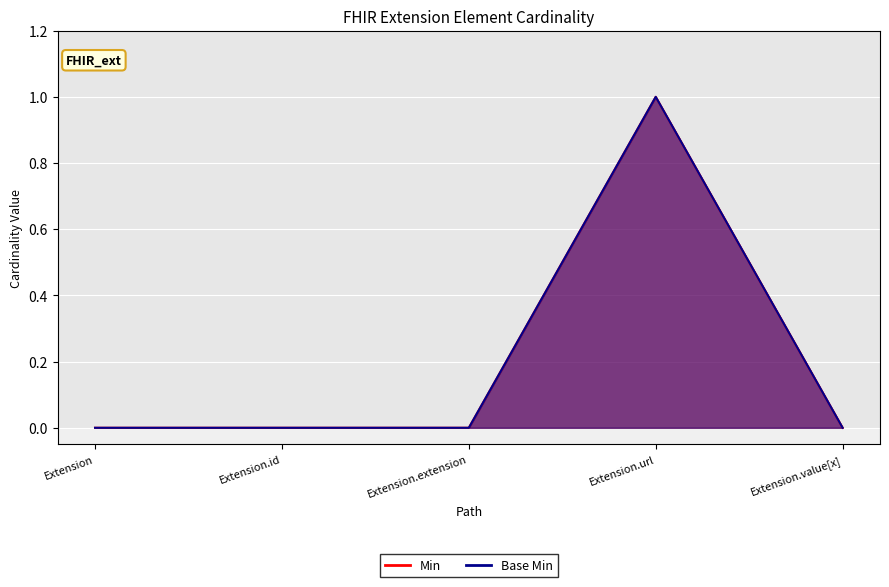

What is the label of the 2nd point from the left?

Extension.id